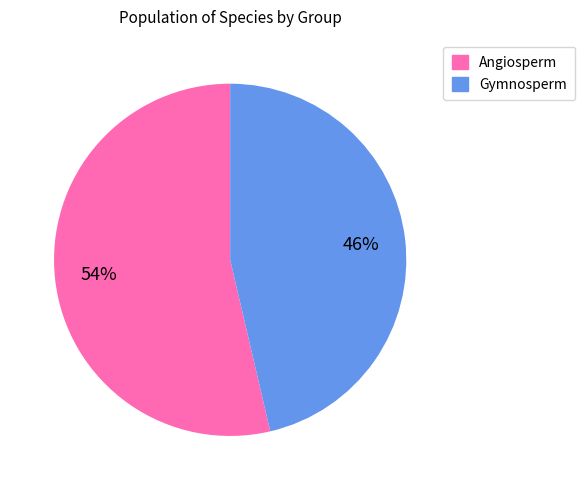

Combined, do Angiosperm and Gymnosperm account for over 50%?

Yes